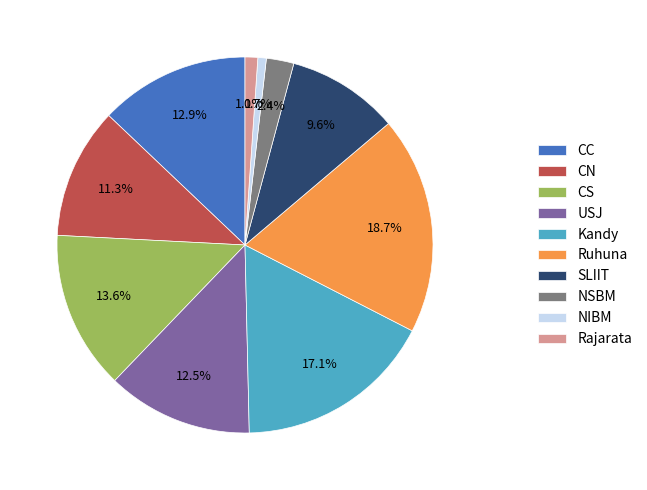

Between USJ and Kandy, which is larger?

Kandy